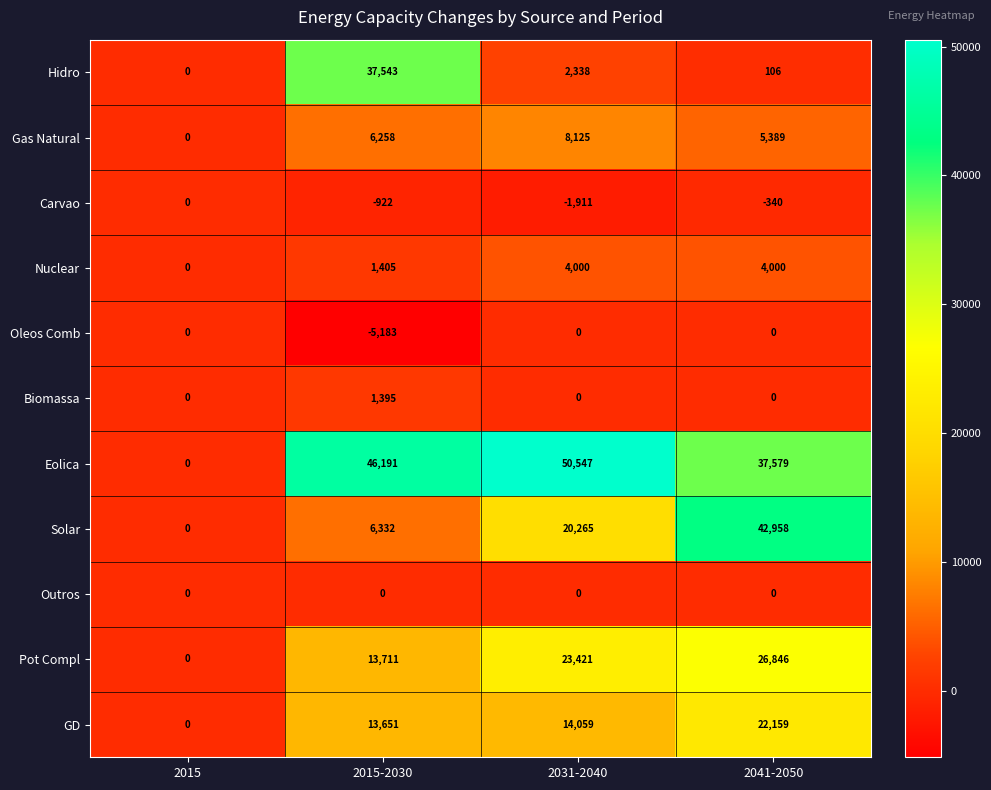

How many series are shown in this chart?

11